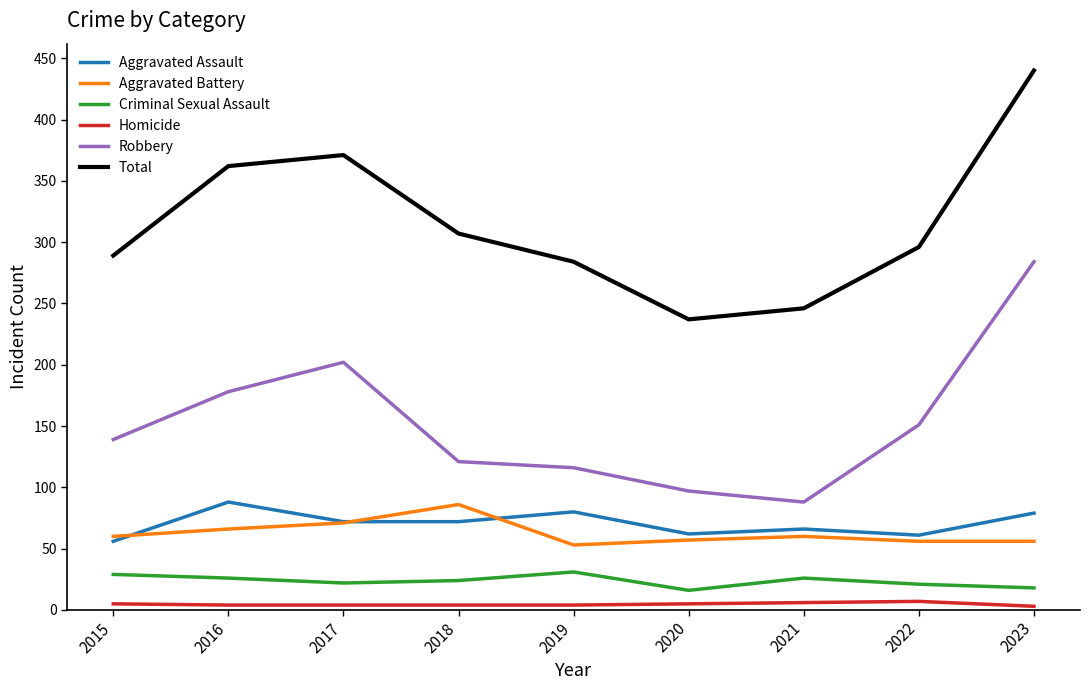

Does the chart display data point markers on the line(s)?

No